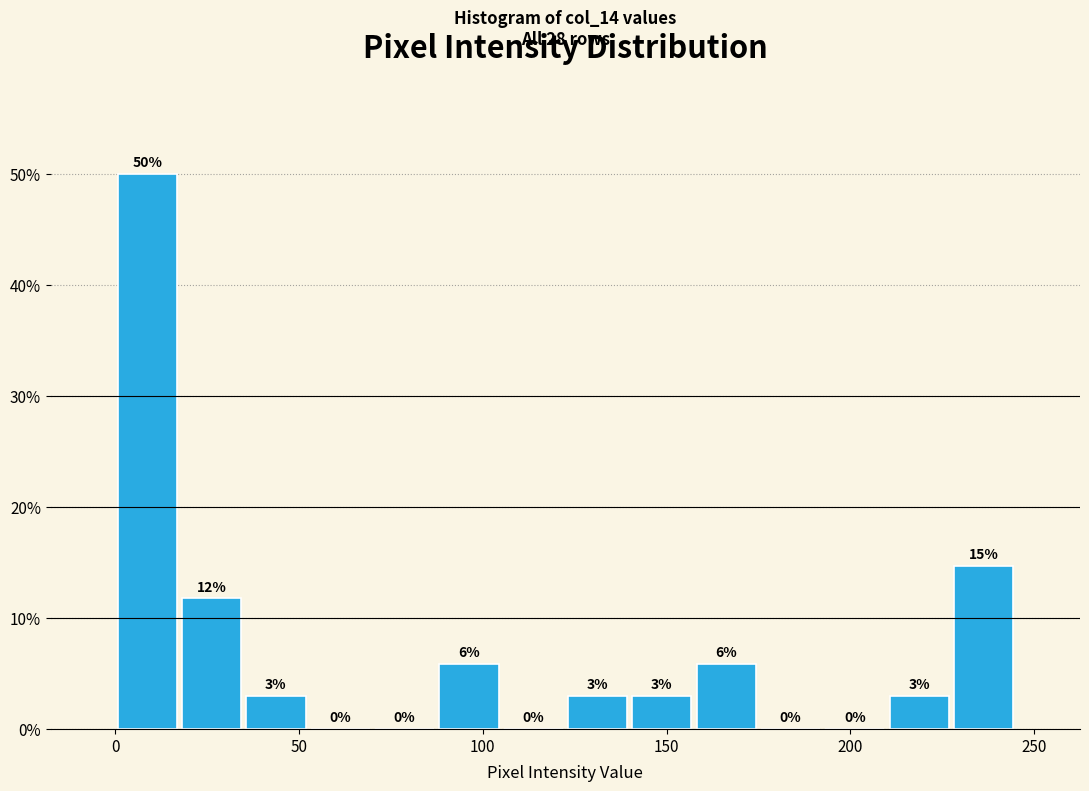

Around what value on the x-axis is the tallest bar? Give the approximate position of its centre, as read against the axis.

10